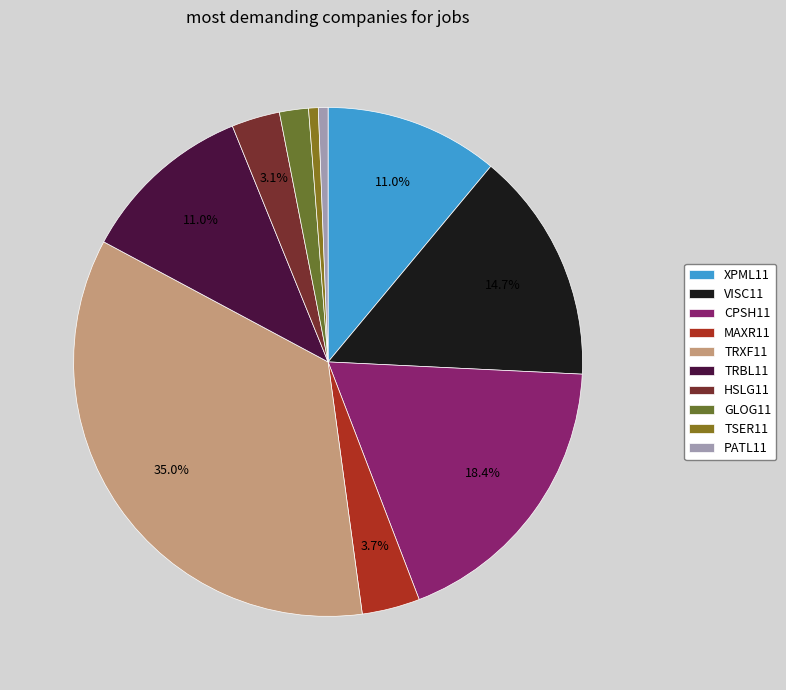

To the nearest percent, what is the average slice percentage?

10%